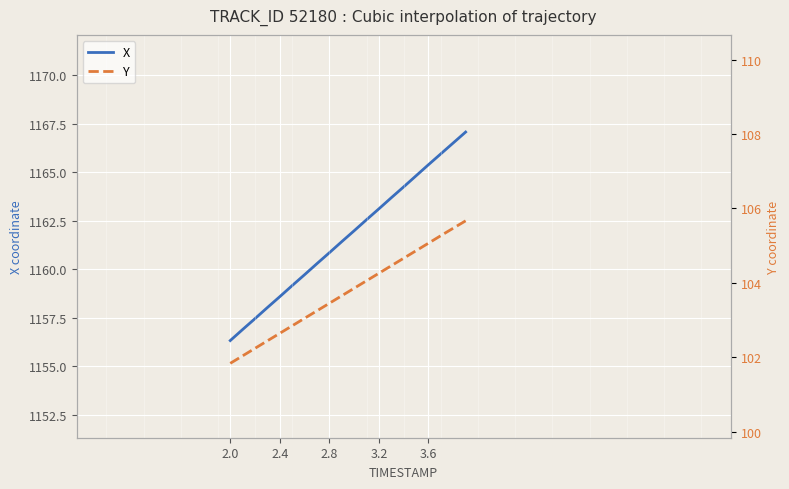

Which series has the largest range (max minus min)?

X